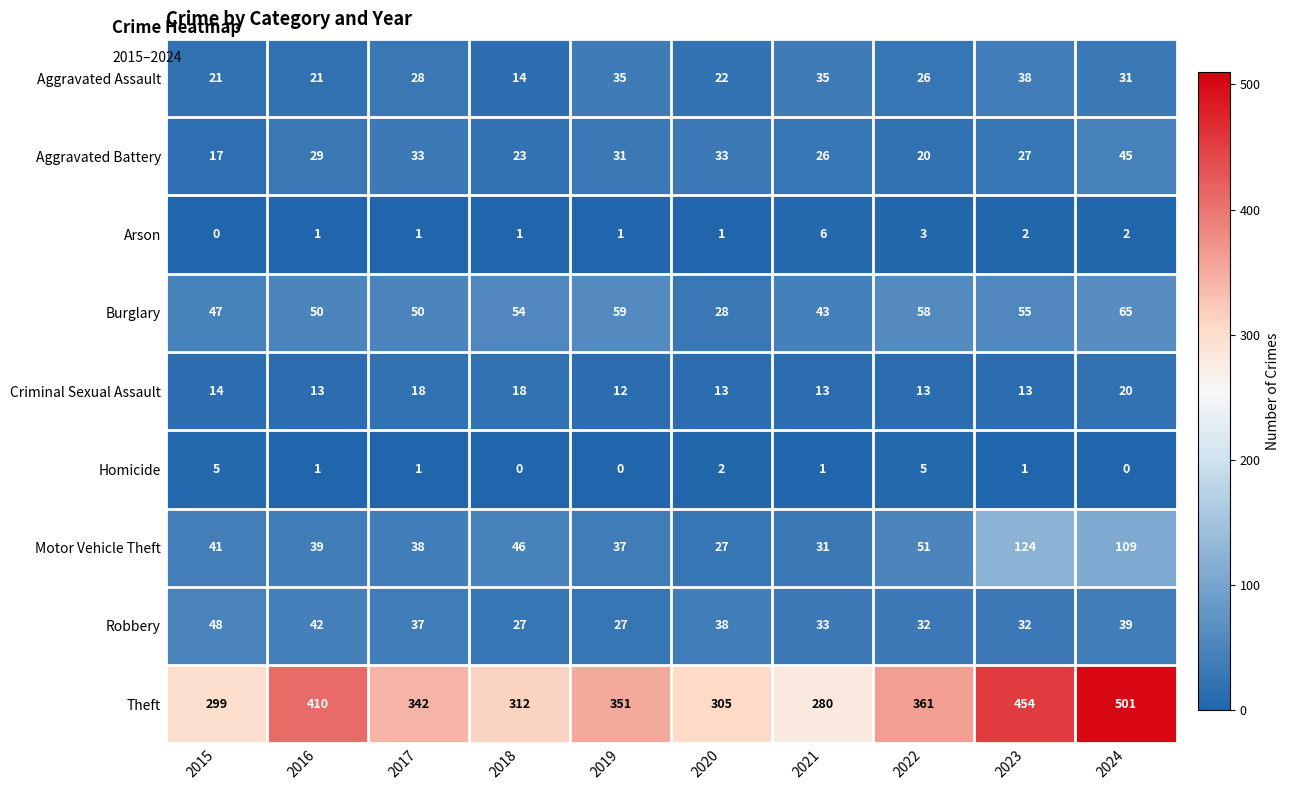

At which category does the chart reach its peak across all series?

2024